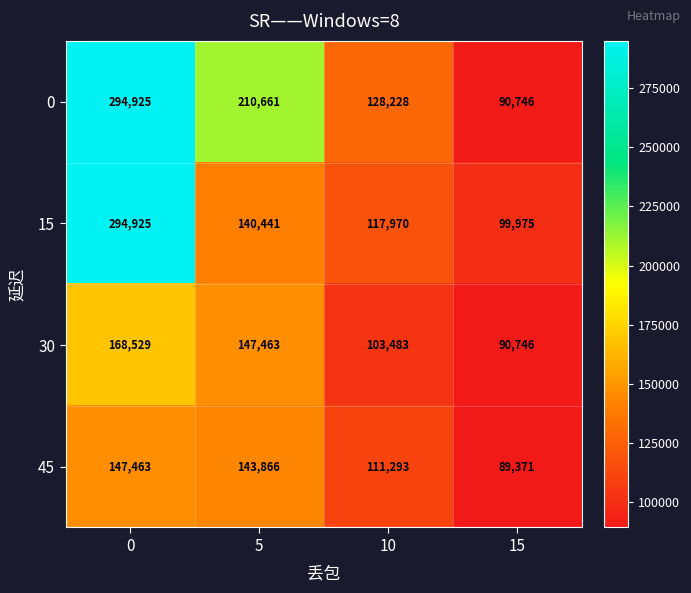

At which label is 45 closest to 118417?

10